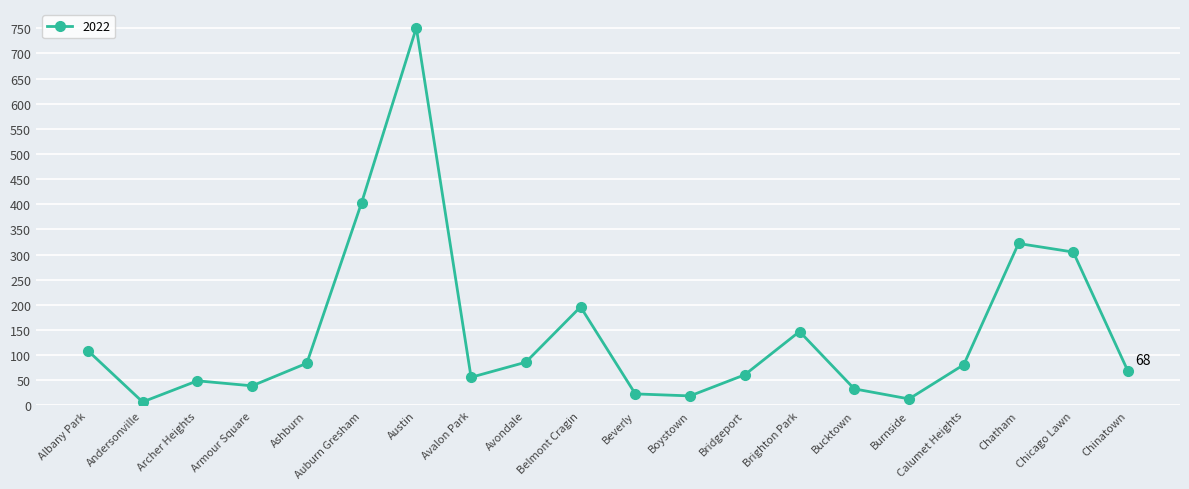

What is the difference between the maximum and second lowest values?

738